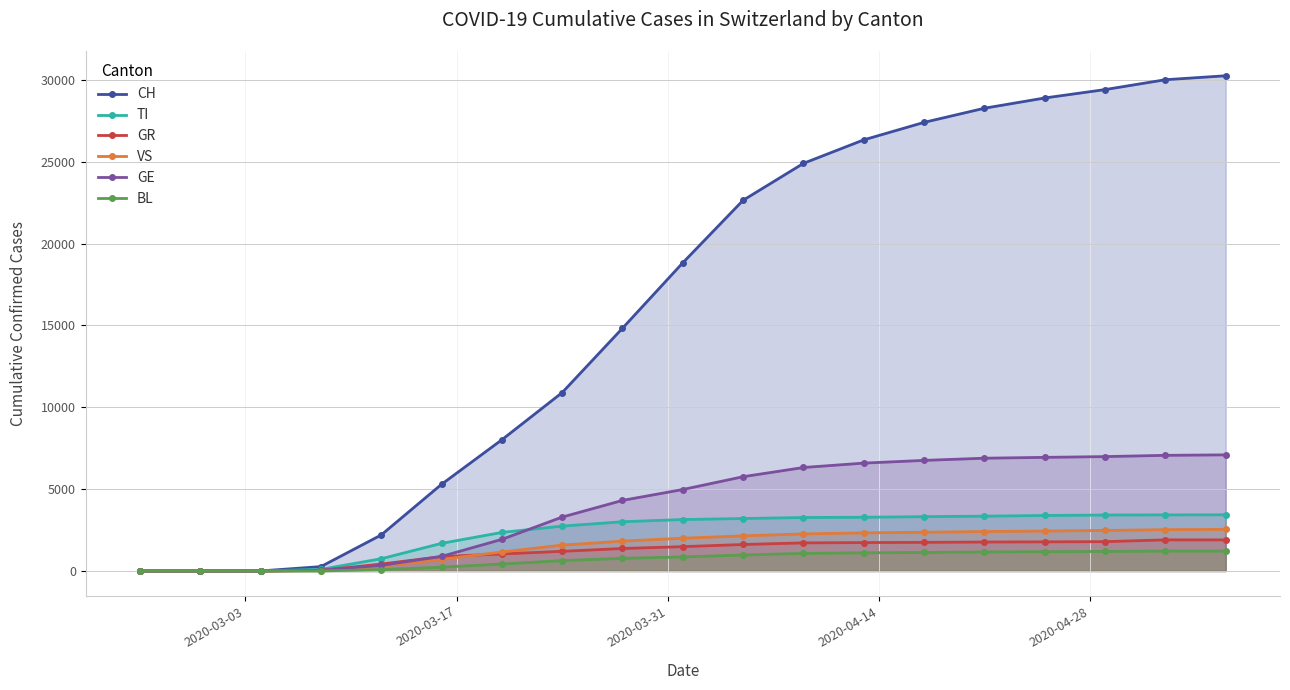

Which series has the largest total across all categories?

CH